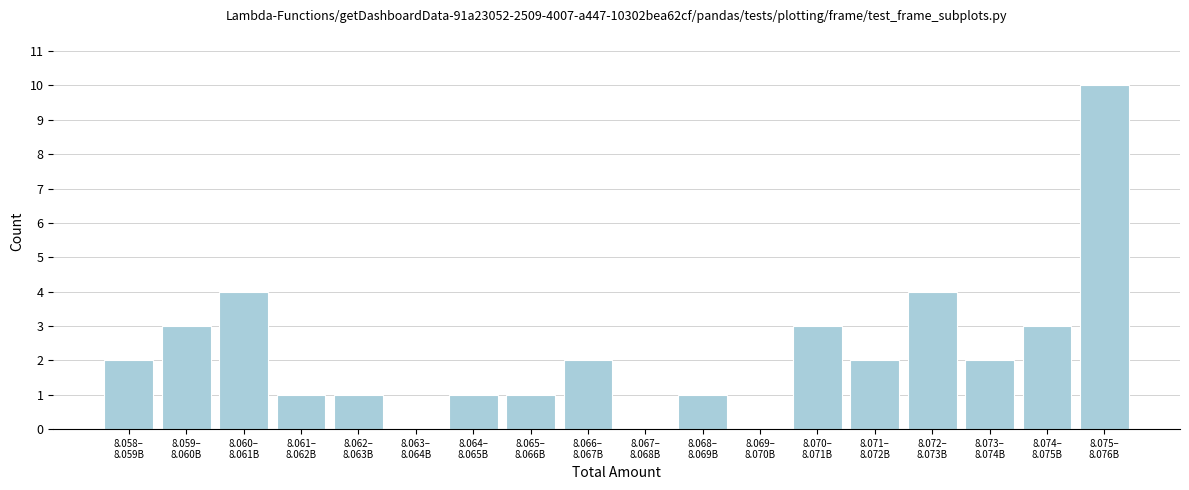

What is the sum of all values?

40